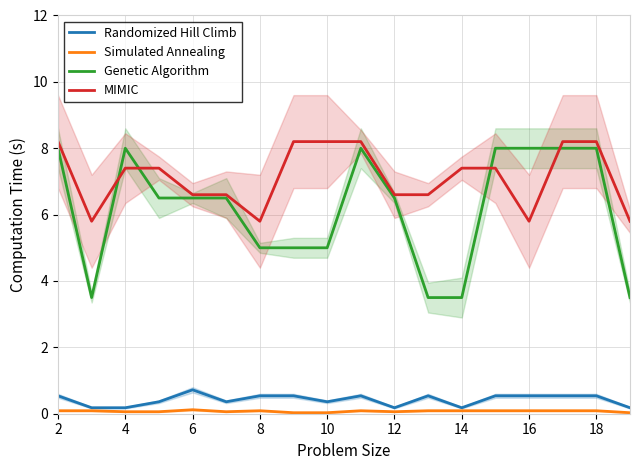

Is it true that MIMIC equals 7.4 at 14?

True